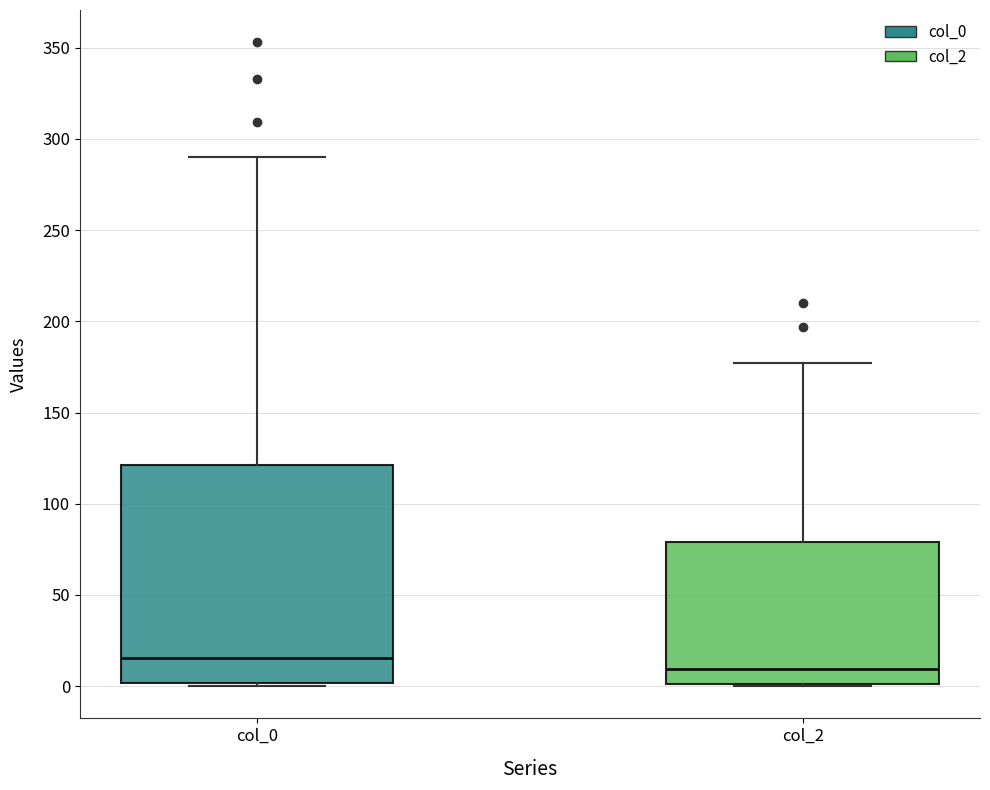

Reading left to right, read every box against the y-axis: the position of its median line, the range the box covers, and the ends of its whiskers. The values are not printed on the chart, so give them approximately, as read against the axis.

col_0: median 15, box 0 to 120, whiskers 0 to 290
col_2: median 10, box 0 to 80, whiskers 0 to 175